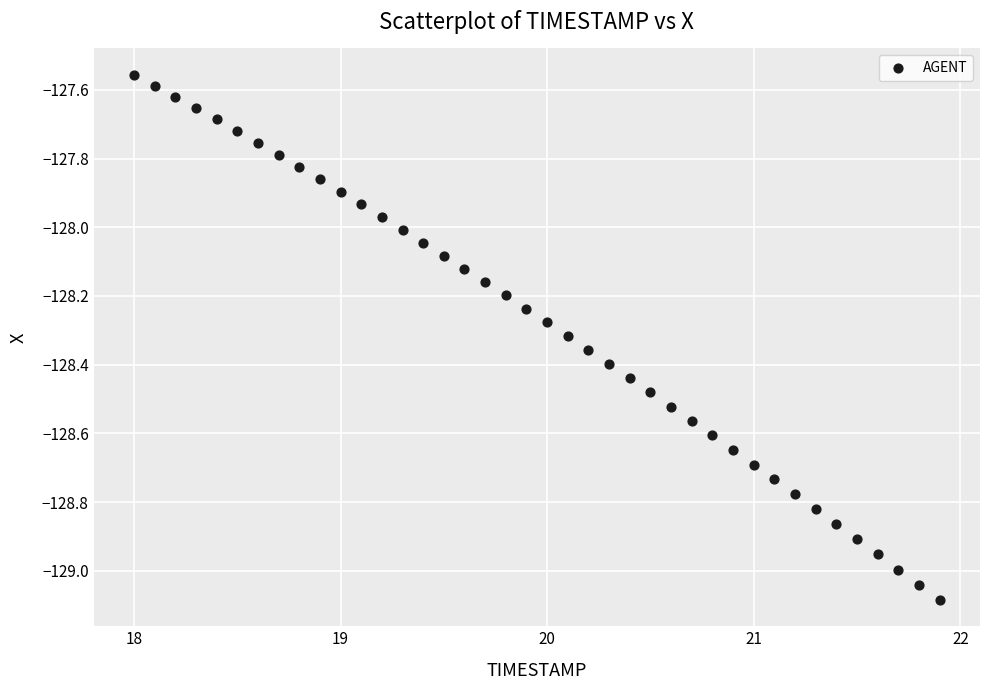

What is the range of X values (max minus min)?

3.9